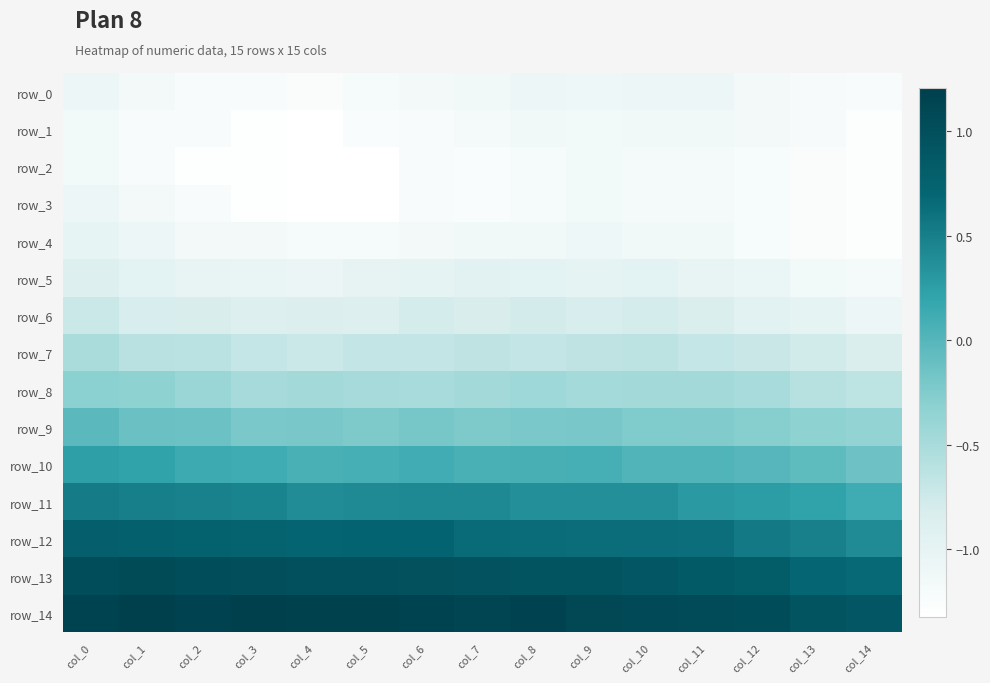

True or false: row_3 has a value of -1.9 at col_12.

False